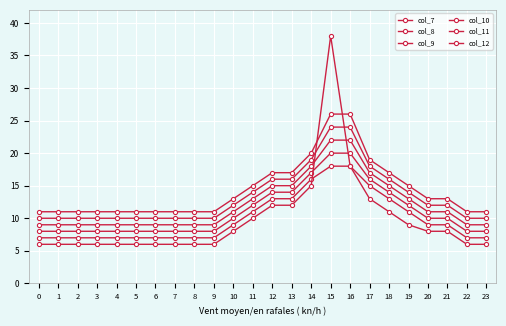

How many times do col_12 and col_7 cross each other?

1